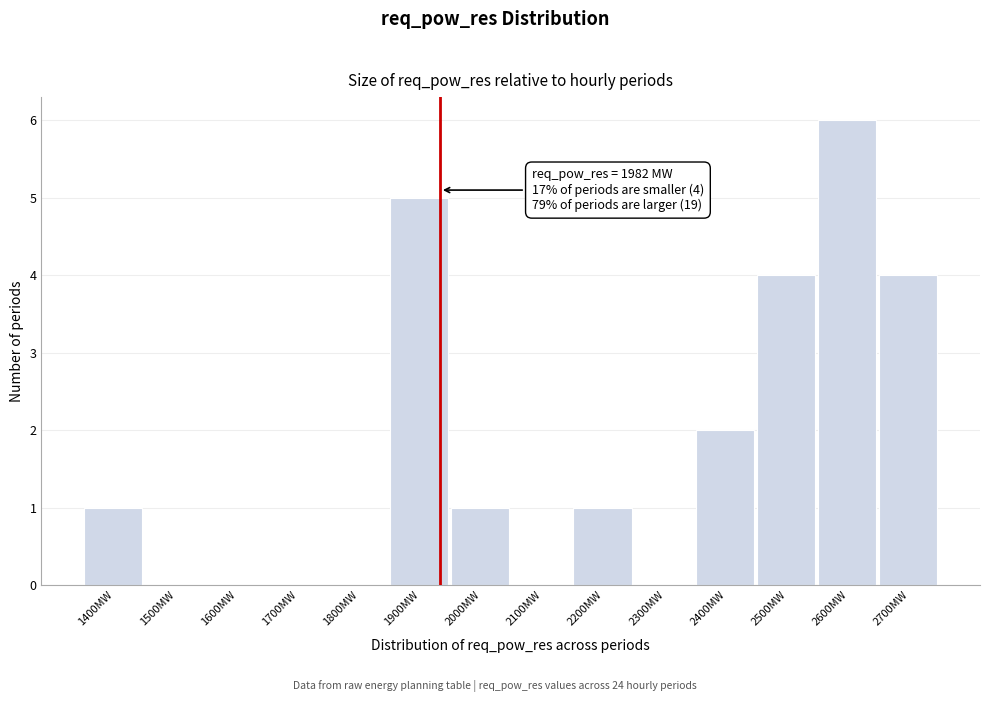

Reading left to right, what are all the values shown in this chart?

1400MW=1	1500MW=0	1600MW=0	1700MW=0	1800MW=0	1900MW=5	2000MW=1	2100MW=0	2200MW=1	2300MW=0	2400MW=2	2500MW=4	2600MW=6	2700MW=4